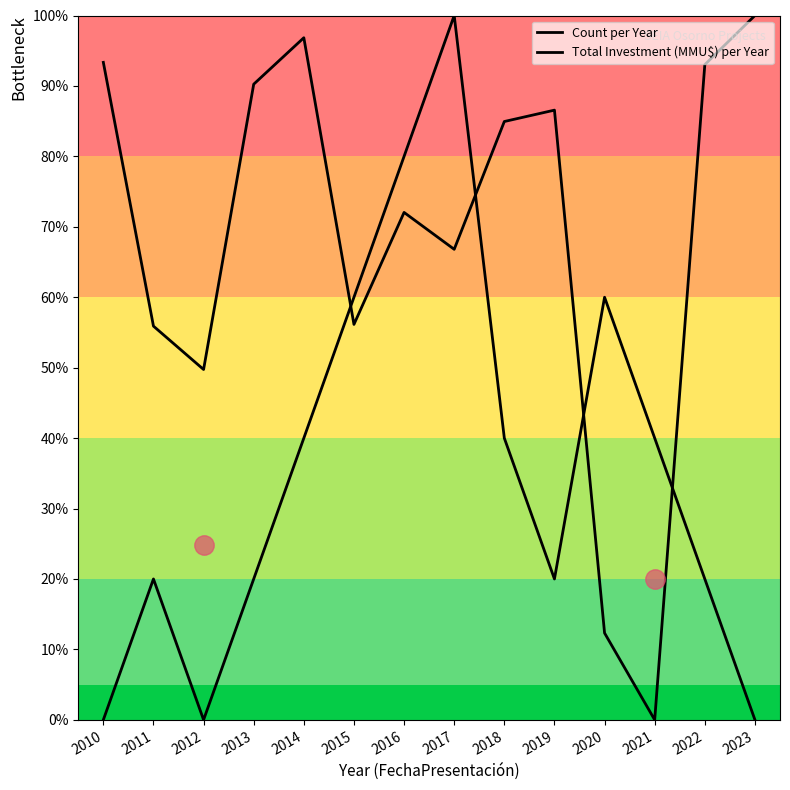

How many lines are shown in the chart?

2